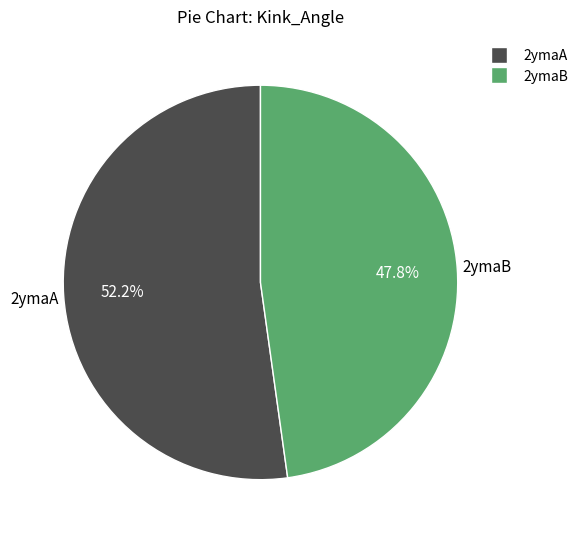

What percentage do 2ymaB and 2ymaA together represent?

100.0%